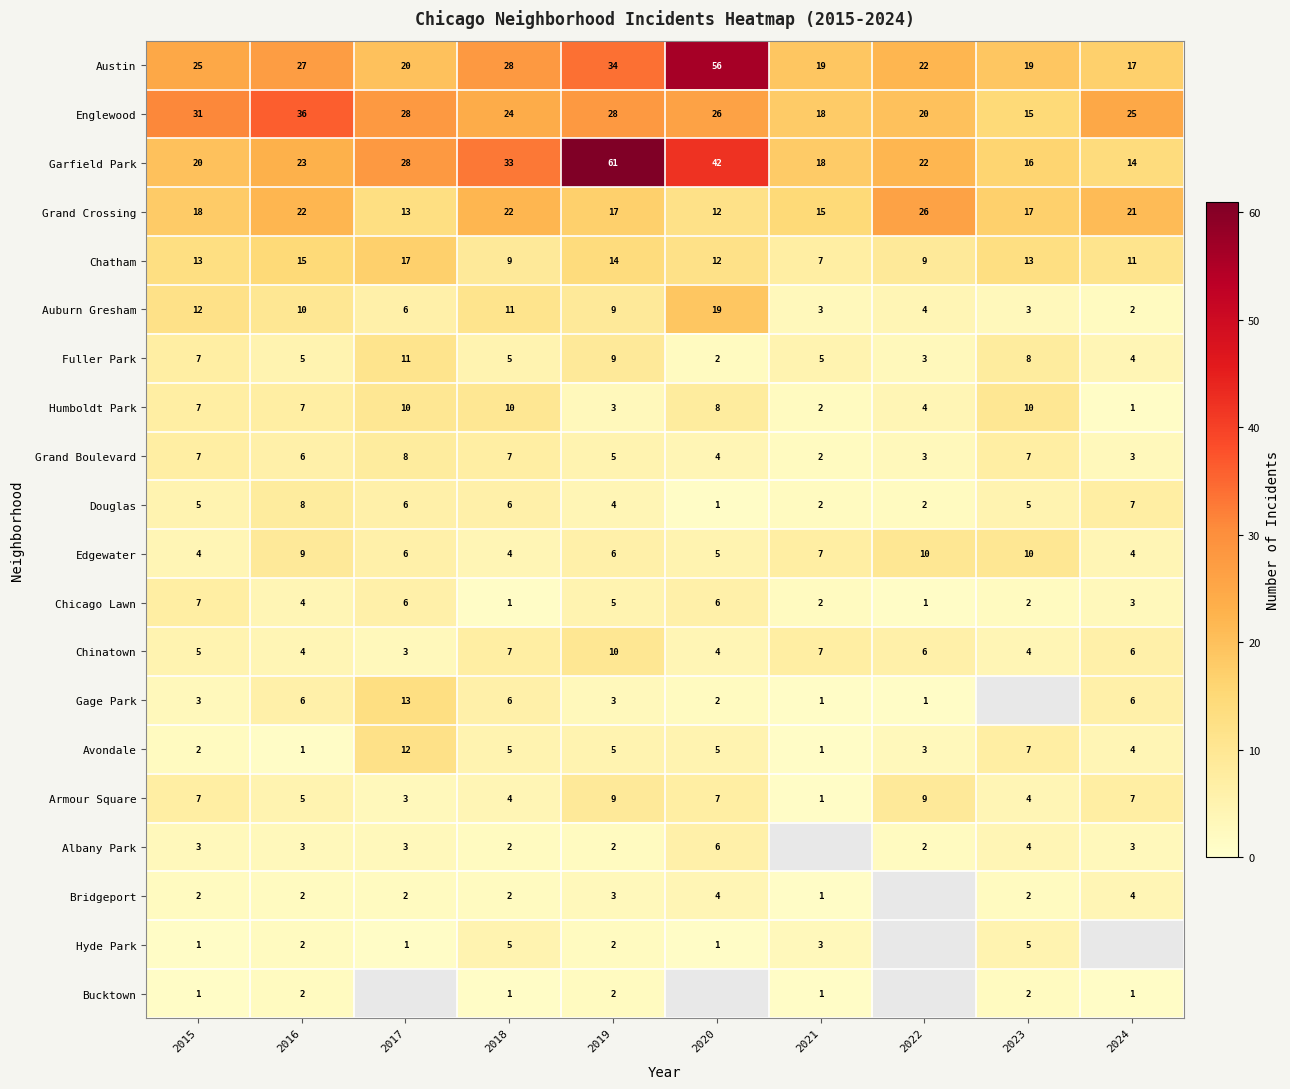

At how many categories does at least one series exceed 12?

10